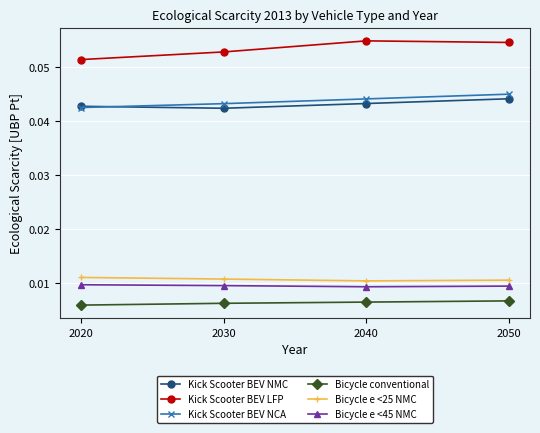

Which series has the largest total across all categories?

Kick Scooter BEV LFP